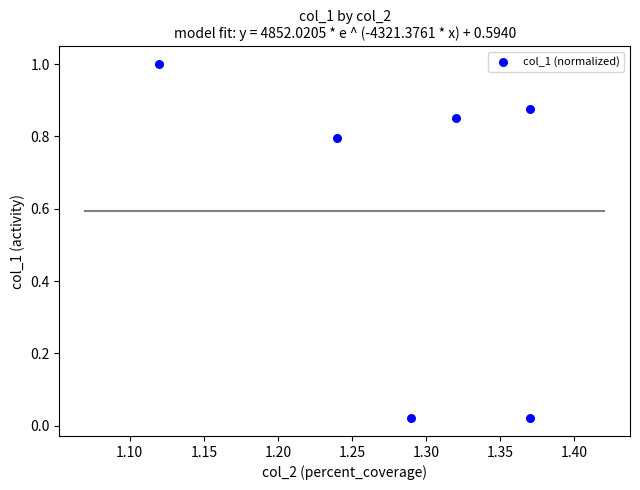

What is the average X value?

1.3